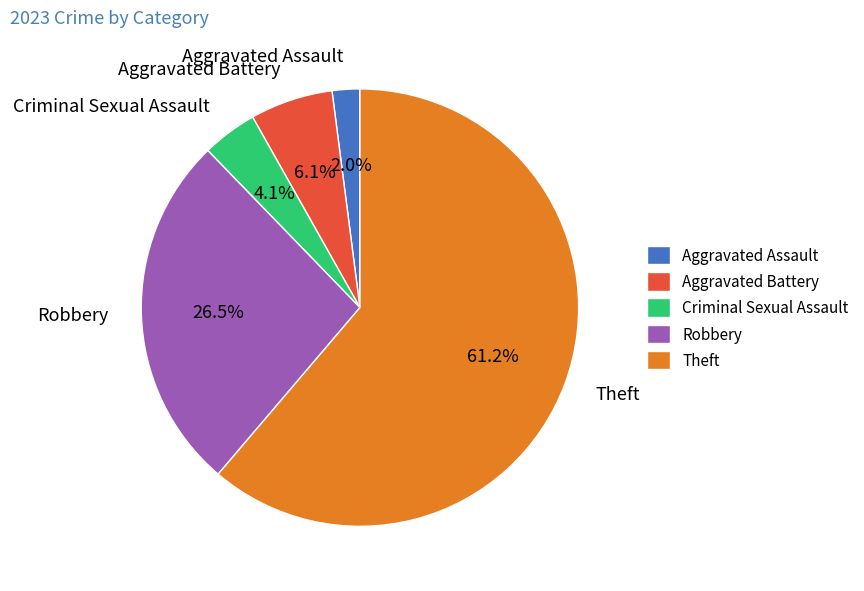

Rank the categories by value from lowest to highest.

Aggravated Assault, Criminal Sexual Assault, Aggravated Battery, Robbery, Theft